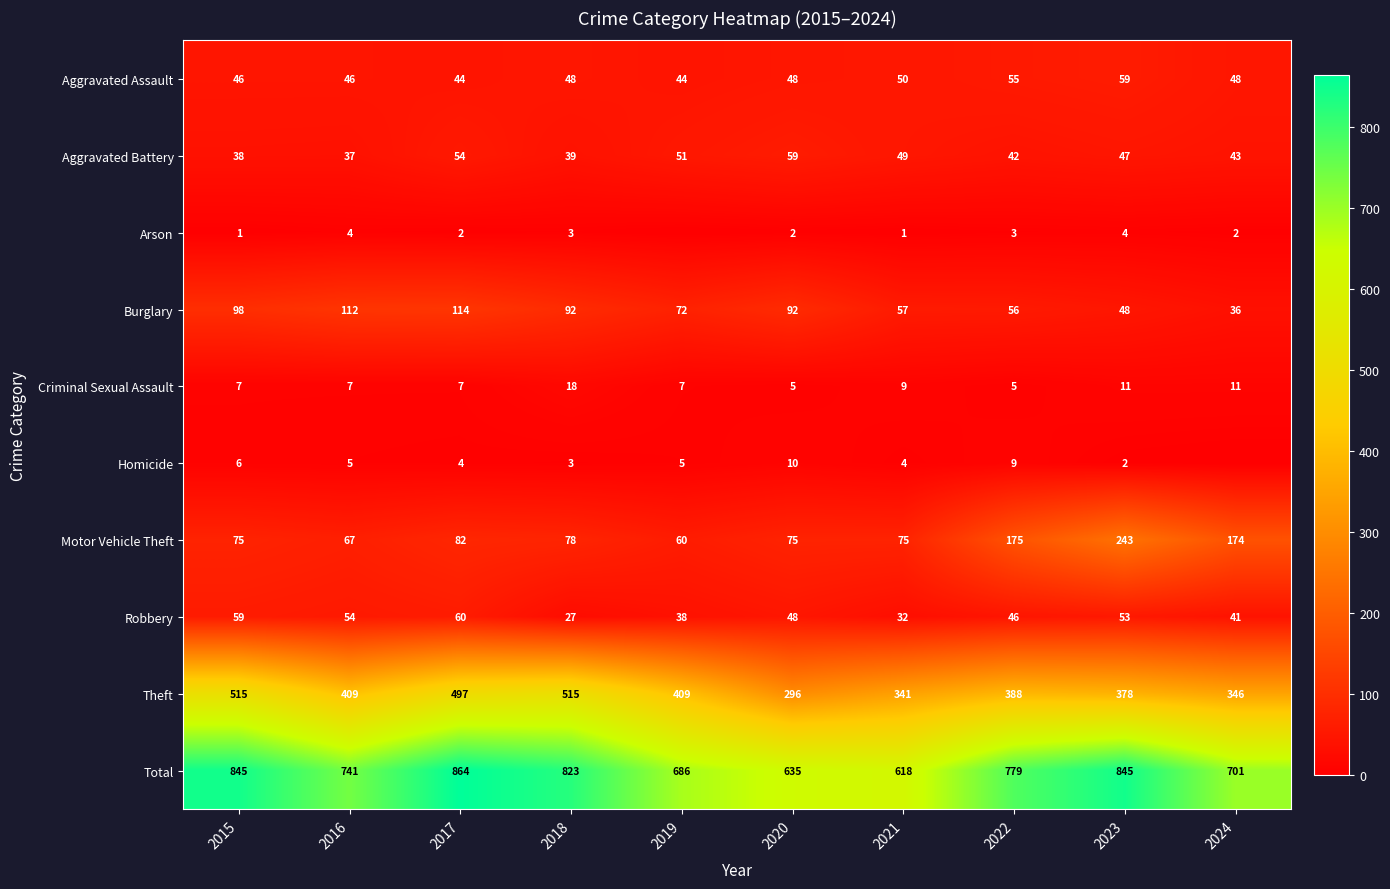

What is the difference between the Robbery values at 2015 and 2023?

6